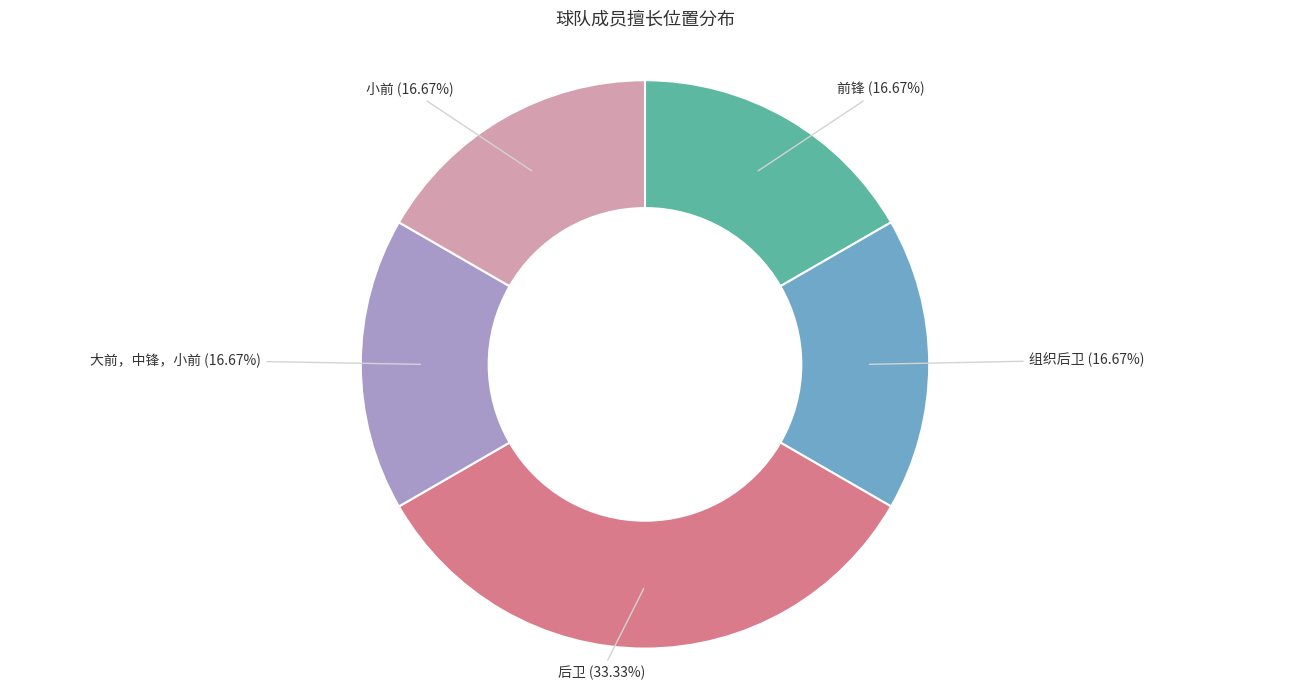

To the nearest percent, what is the difference between the largest and smallest slice percentages?

17%